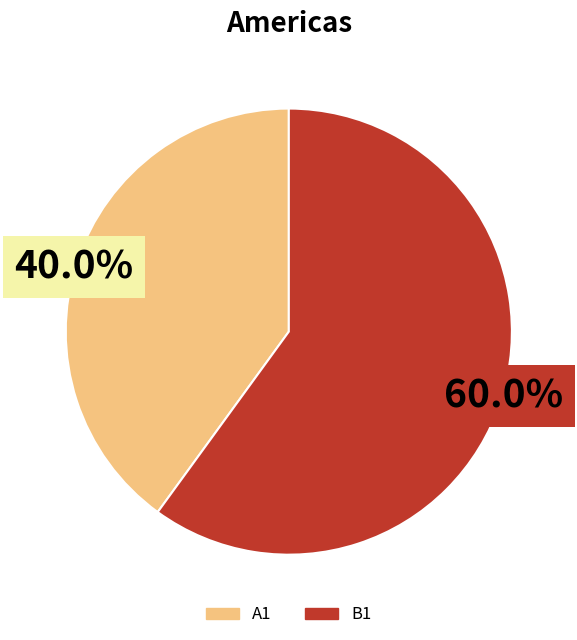

Is the sum of A1 and B1 greater than half?

Yes